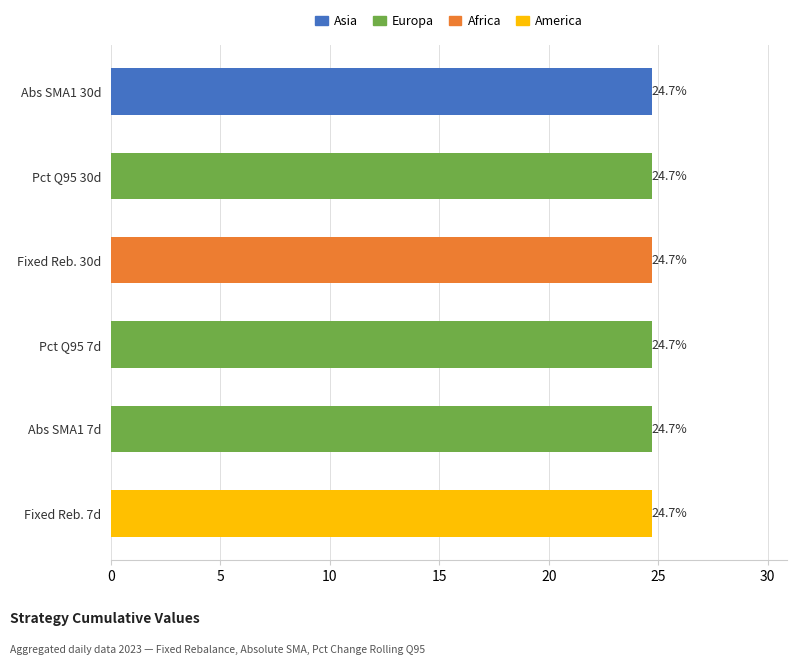

What is the sum of all values?

148.2